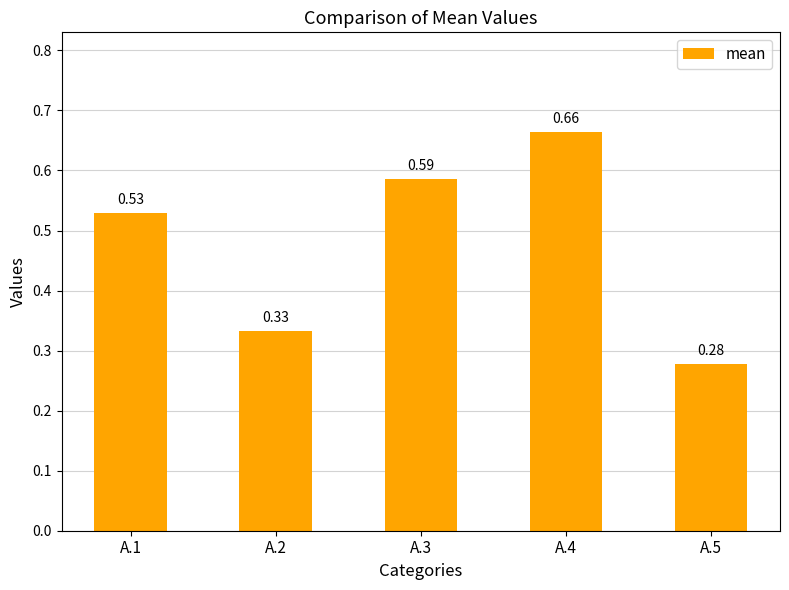

What is the sum of the values at A.1 and A.2?

0.9